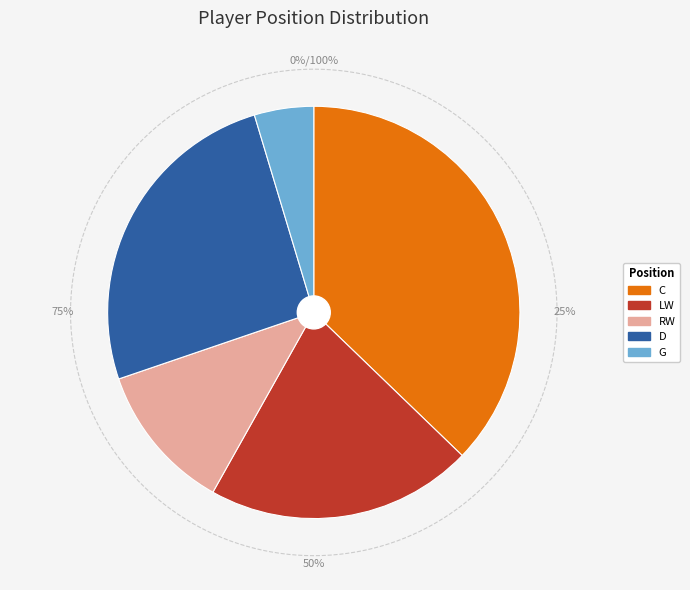

To the nearest percent, what percentage of the pie is G?

5%